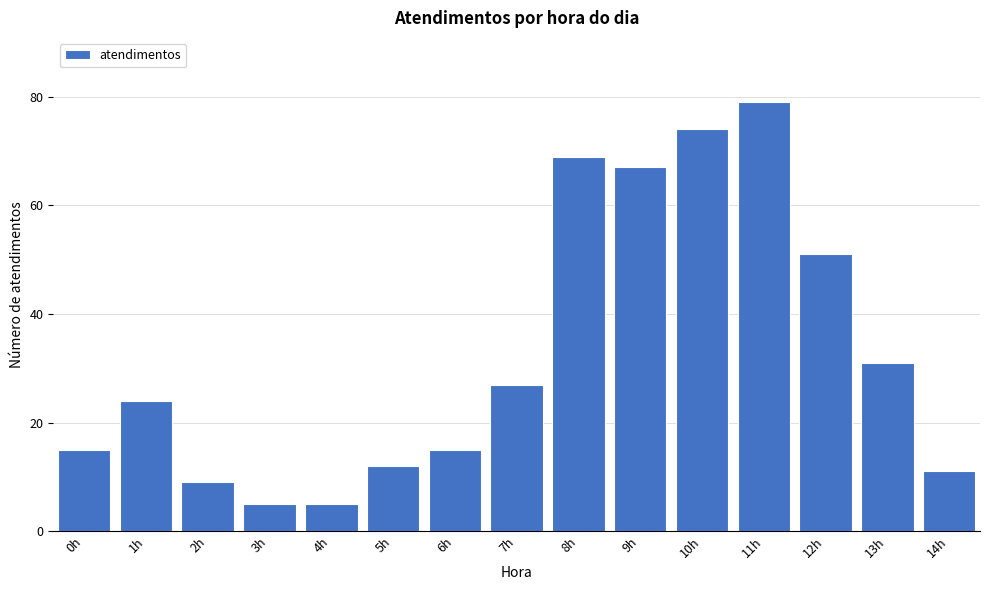

Reading left to right, what are all the values shown in this chart?

0h=15	1h=24	2h=9	3h=5	4h=5	5h=12	6h=15	7h=27	8h=69	9h=67	10h=74	11h=79	12h=51	13h=31	14h=11